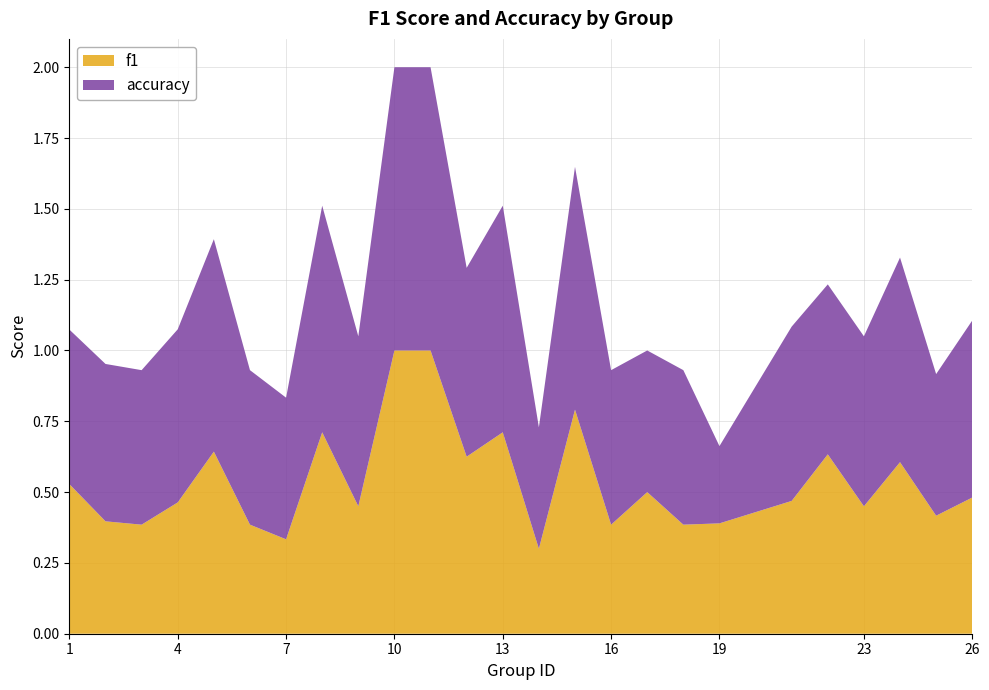

How many distinct data groups are displayed?

2